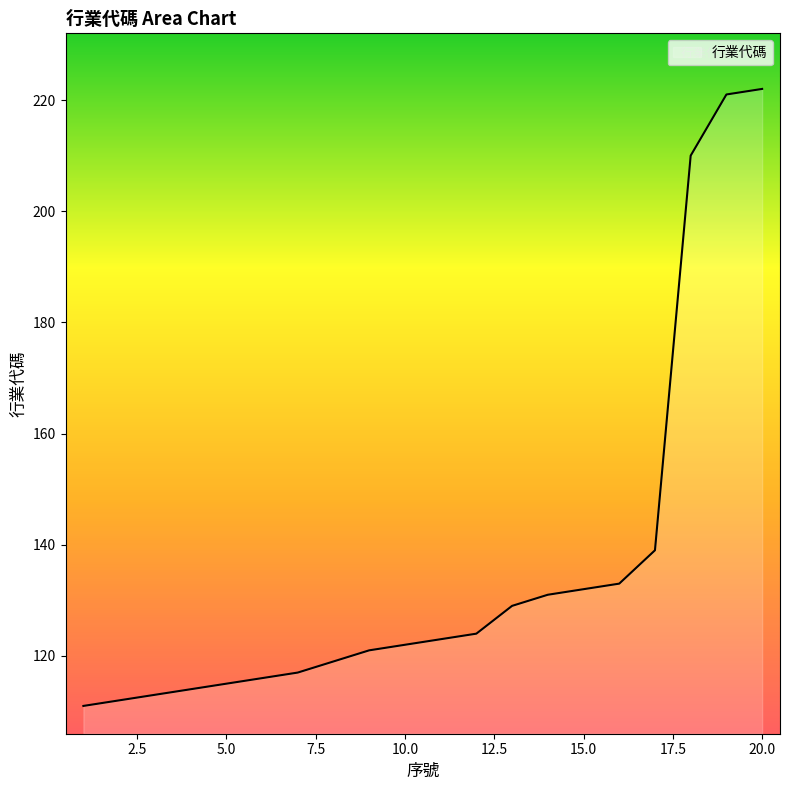

What is the greatest value displayed?

222